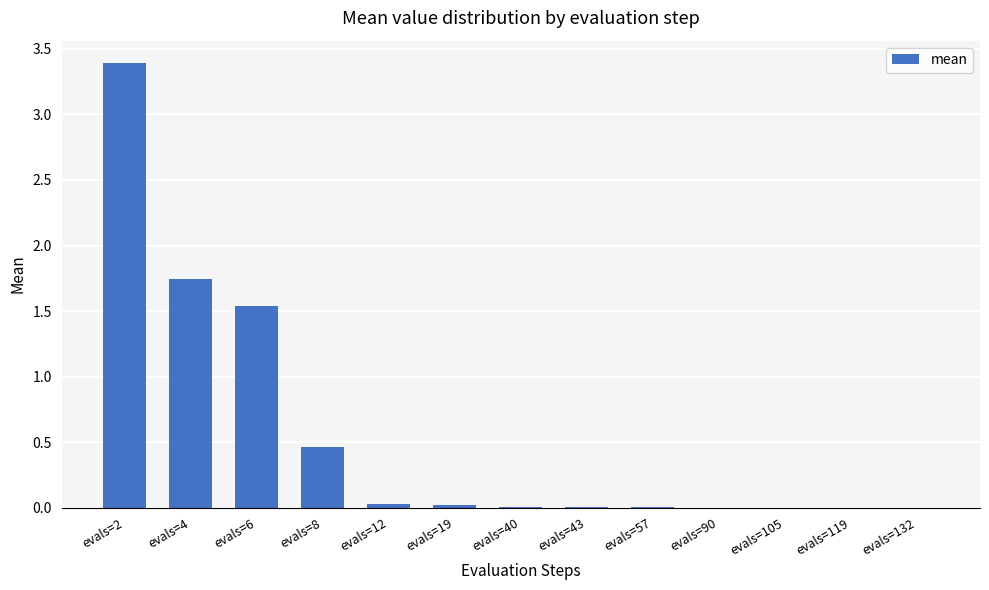

What is the greatest value displayed?

3.4